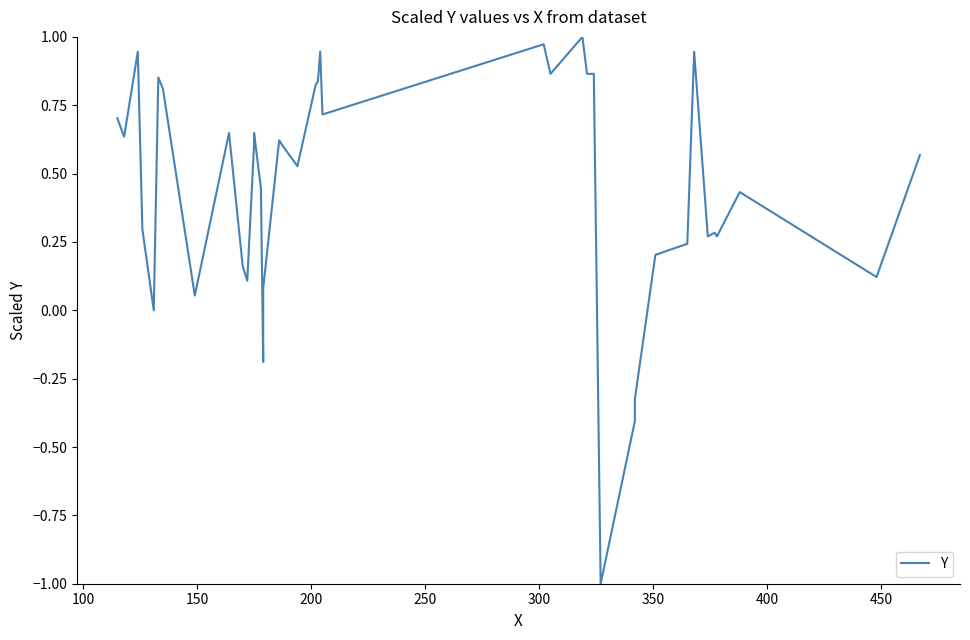

Count the number of data series in this chart.

1